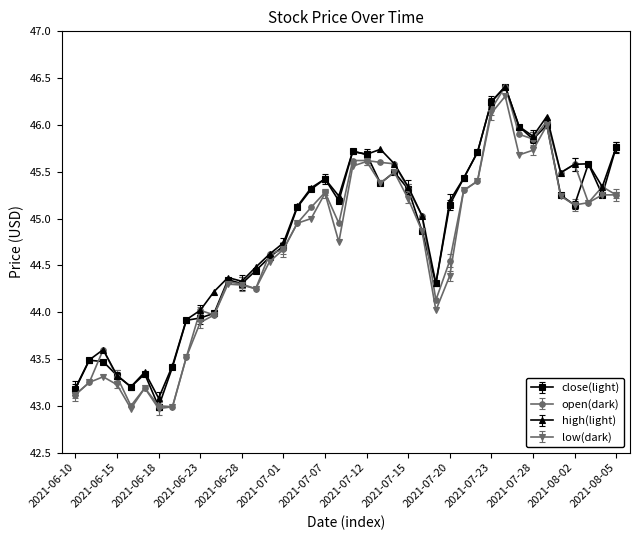

True or false: high(light) has more than 1 points higher than both neighbors.

True